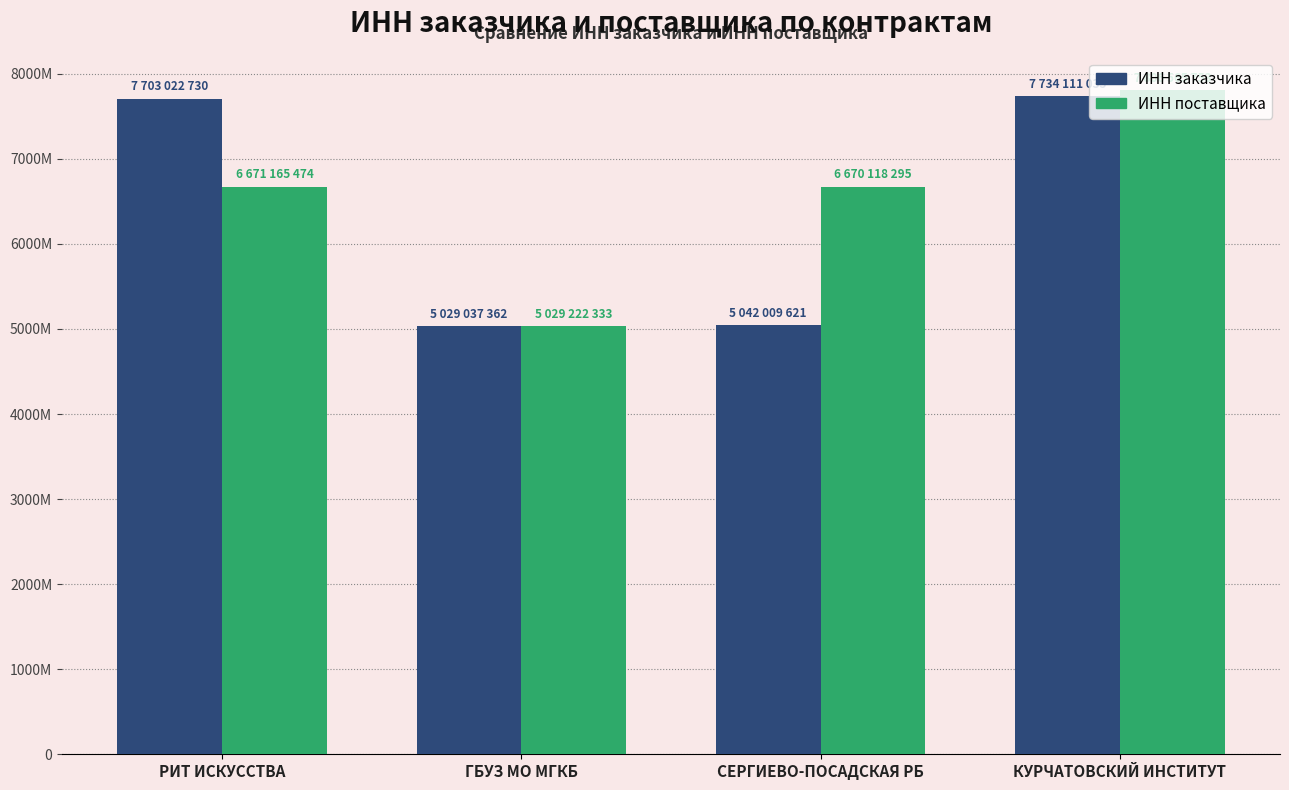

What is the minimum value shown in the chart?

5029037362